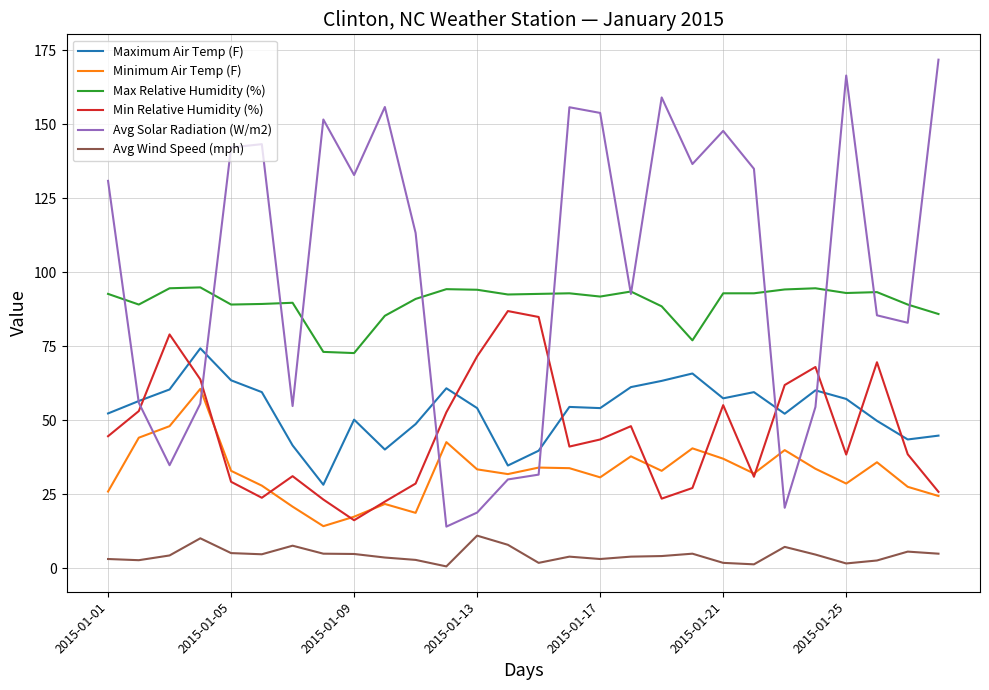

After their last crossing, which series has the higher values: Maximum Air Temp (F) or Min Relative Humidity (%)?

Maximum Air Temp (F)